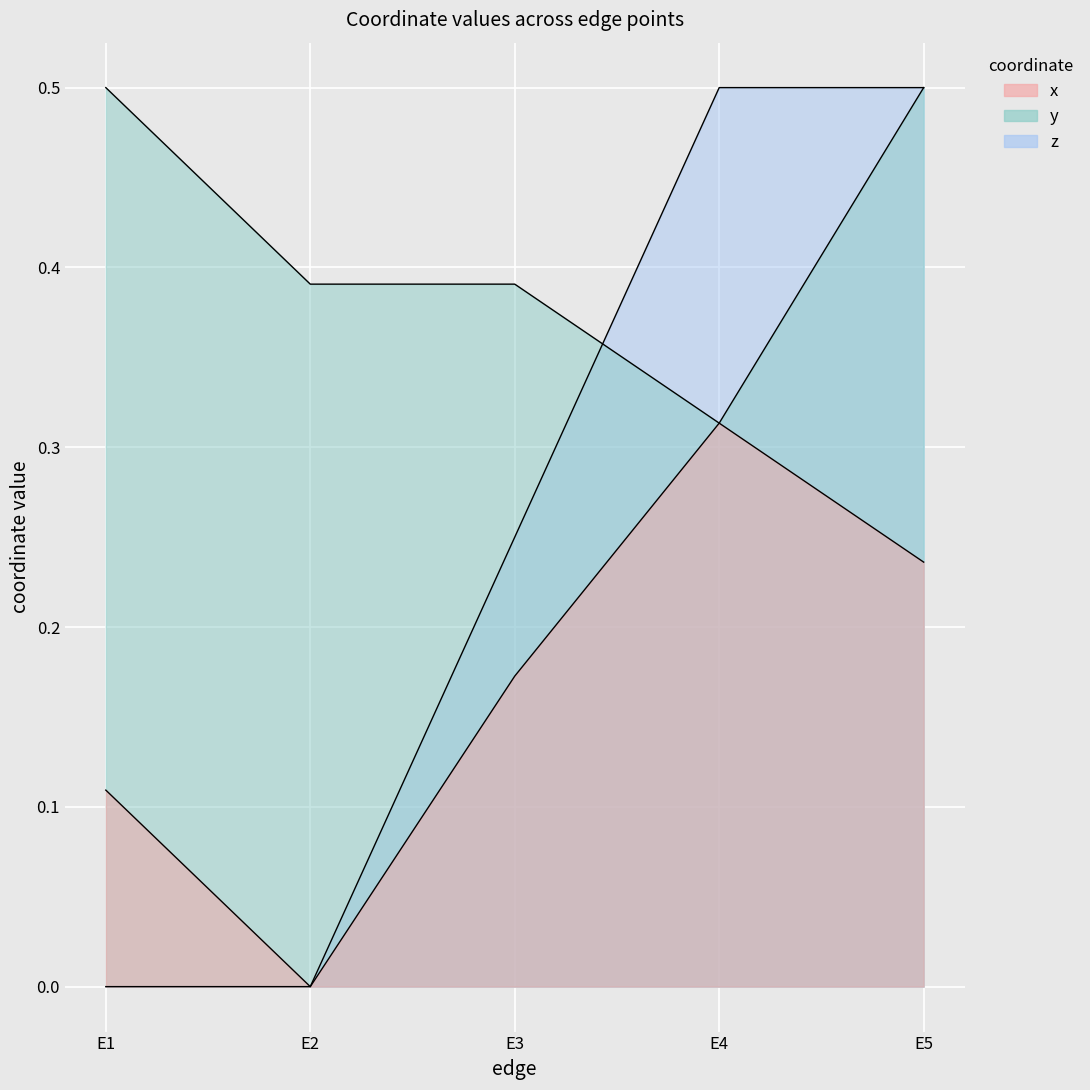

What is the value of the x point at the 1st from the left?

0.1